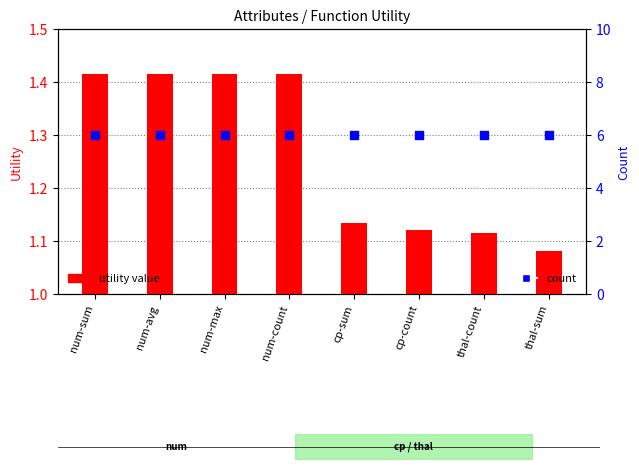

What are all the series names shown in the legend?

utility value, count